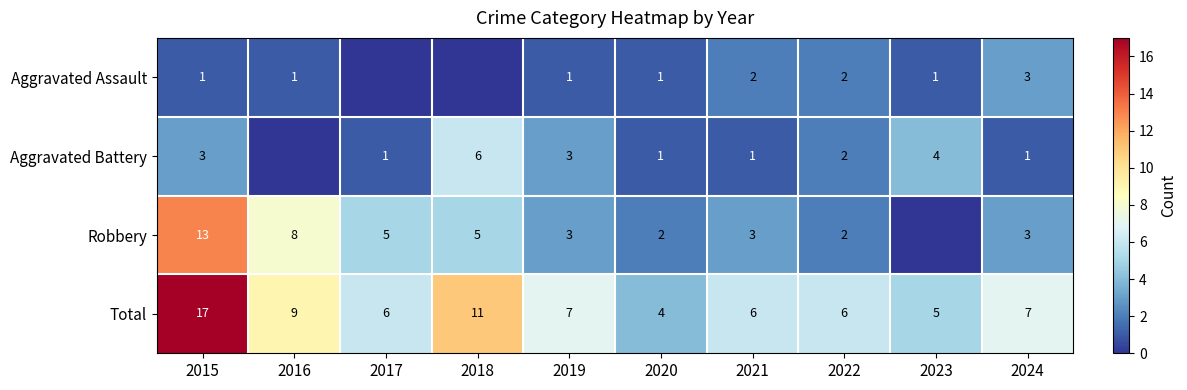

Where does the Total series first go above 7?

2015